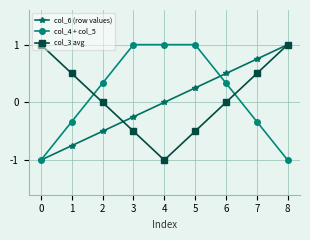

What is the smallest value displayed?

-1.0